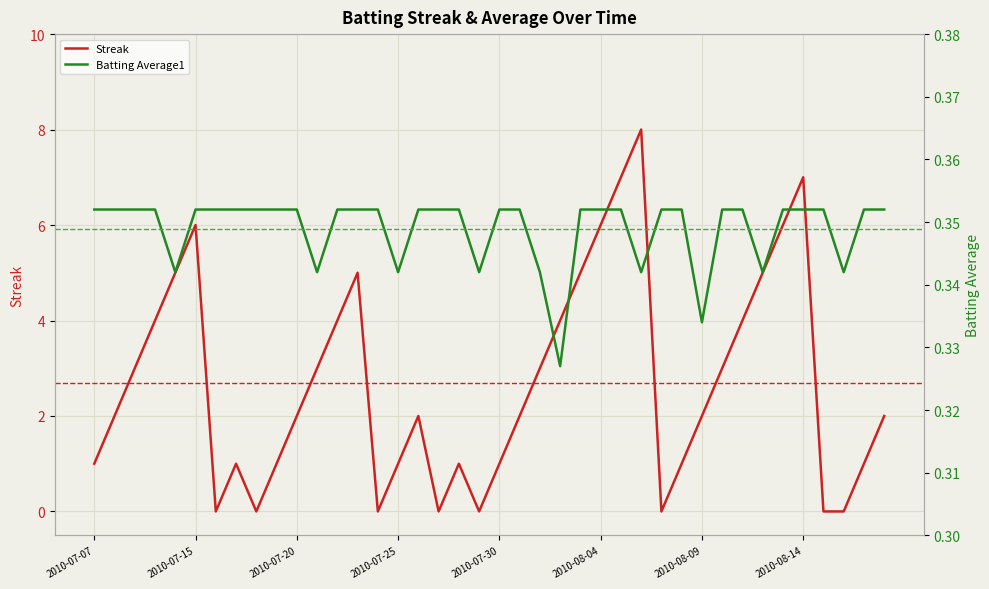

Count the number of categories in the chart.

40